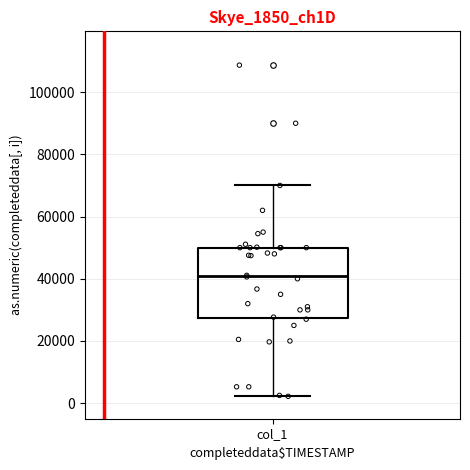

Where is the lower edge of the box for col_1 on the y-axis? The values are not printed on the chart, so give them approximately, as read against the axis.

28000